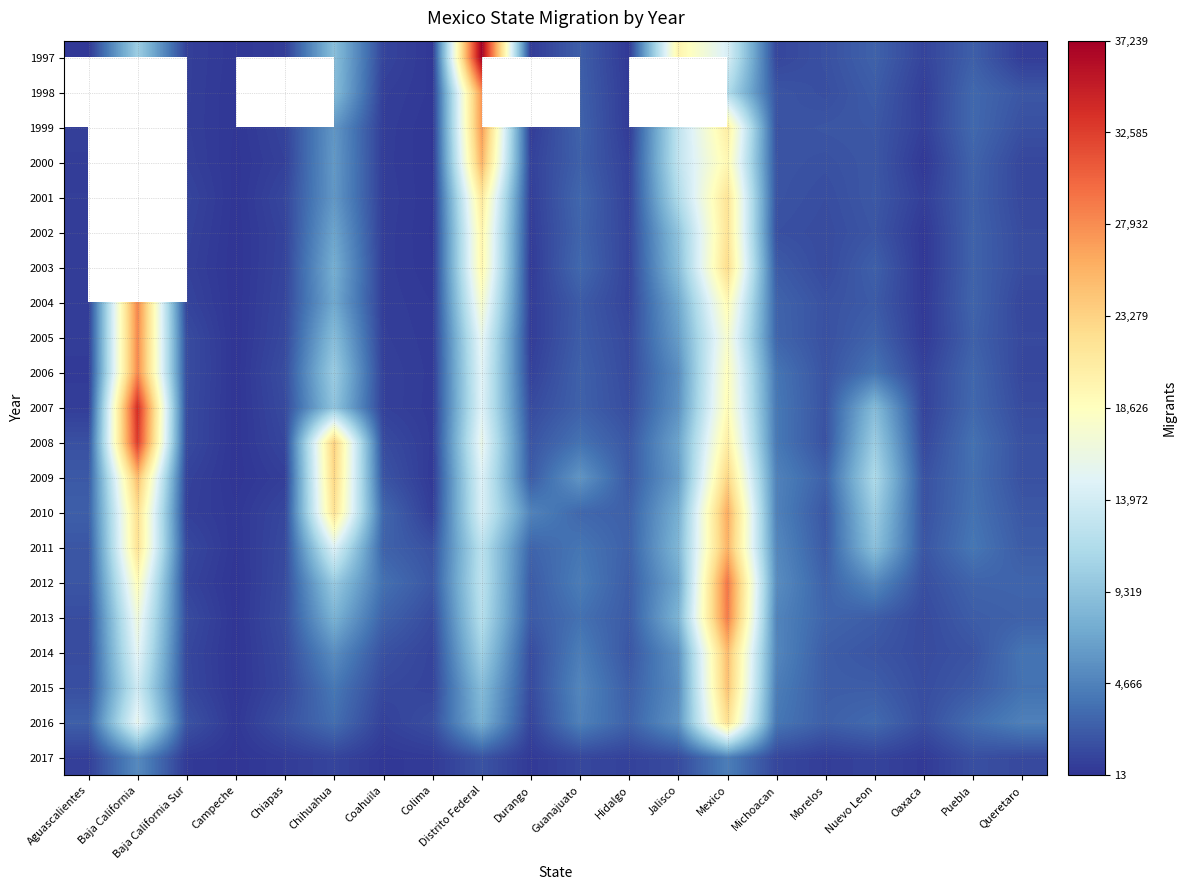

Rank the series at Queretaro from lowest to highest value.

1997, 2004, 2000, 2006, 2001, 2005, 2017, 2002, 2007, 2003, 1999, 2009, 2008, 1998, 2010, 2011, 2013, 2012, 2015, 2014, 2016